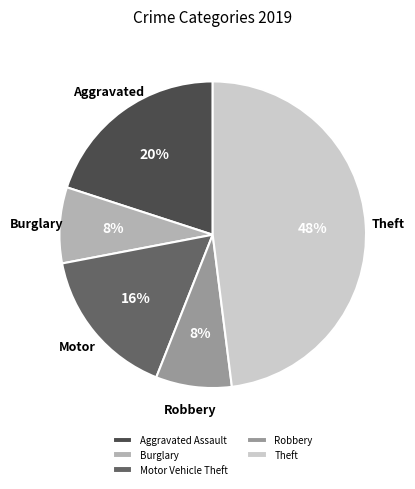

What percentage is the Aggravated Assault slice, to the nearest percent?

20%